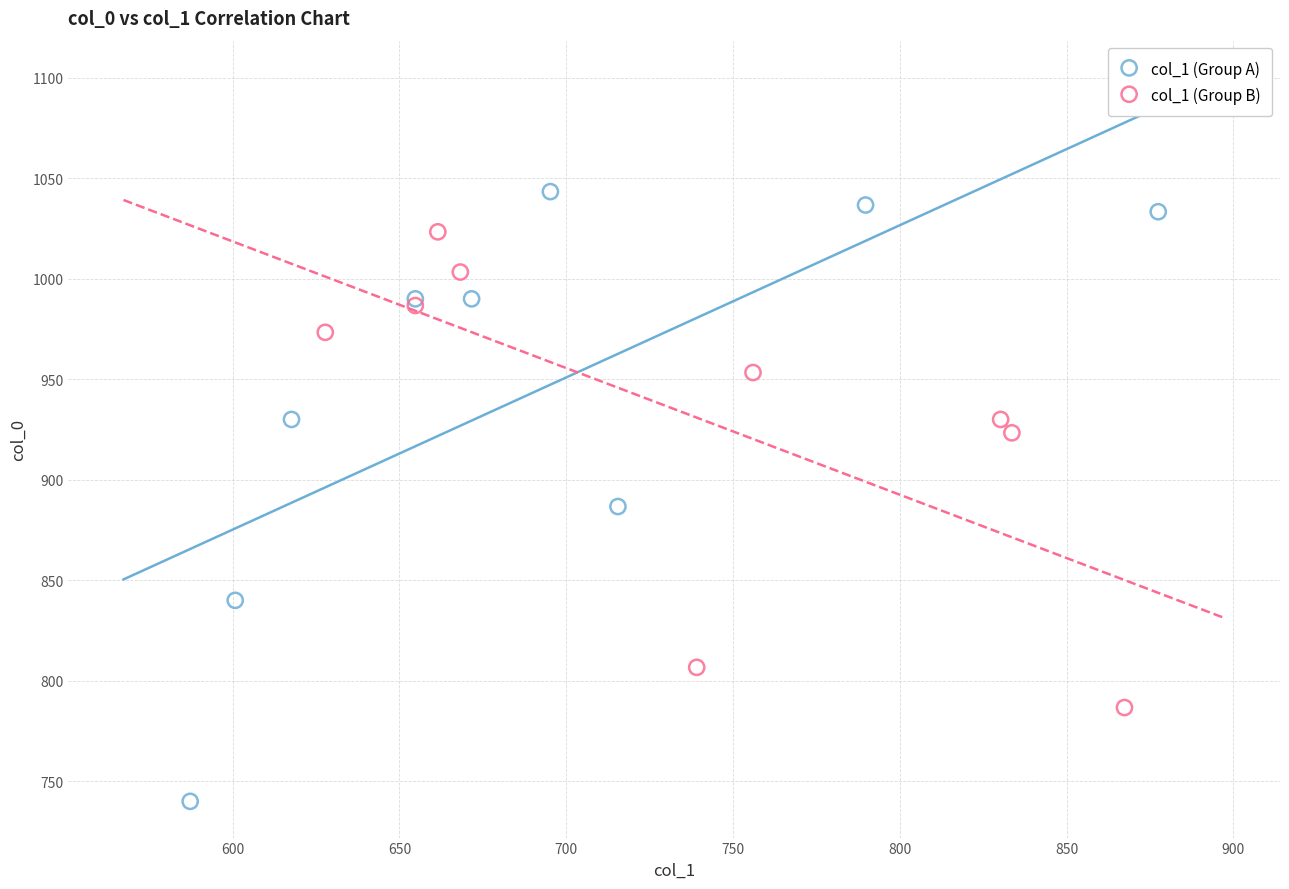

What are all the series names shown in the legend?

col_1 (Group A), col_1 (Group B)